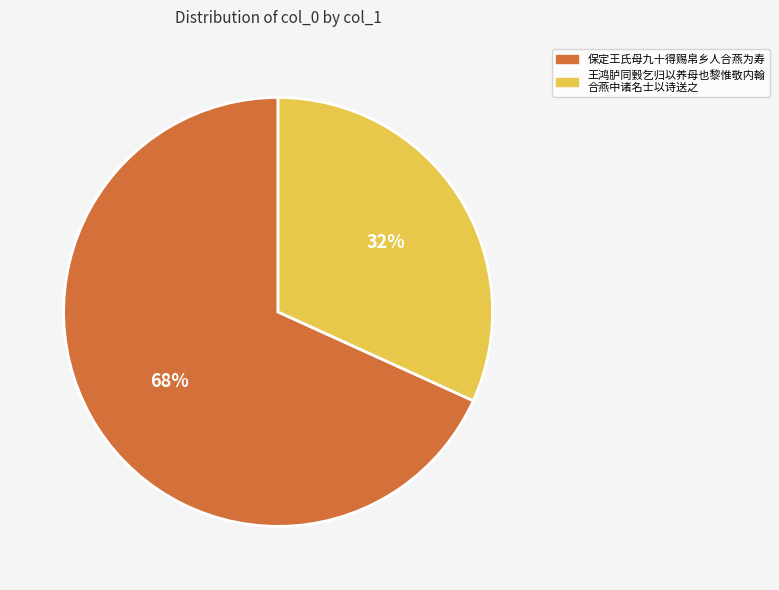

To the nearest percent, what is the difference between the largest and smallest slice percentages?

36%